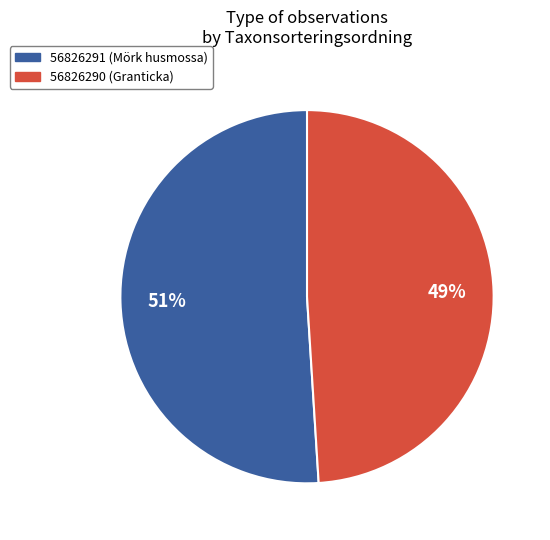

Do 56826290 and 56826291 together represent more than half of the pie?

Yes